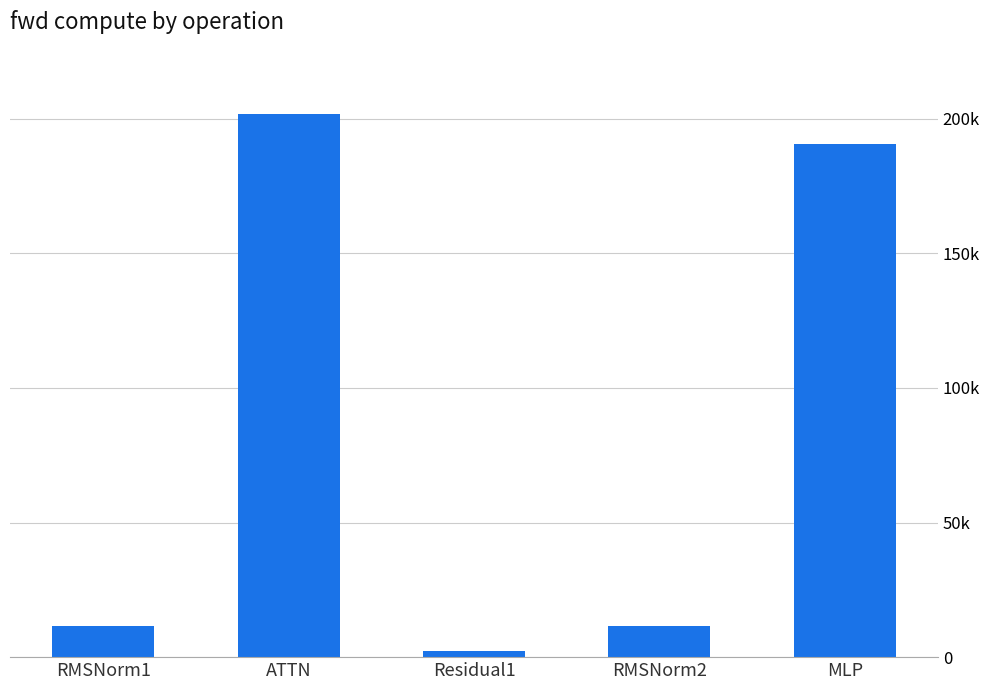

Does the chart contain any negative values?

No